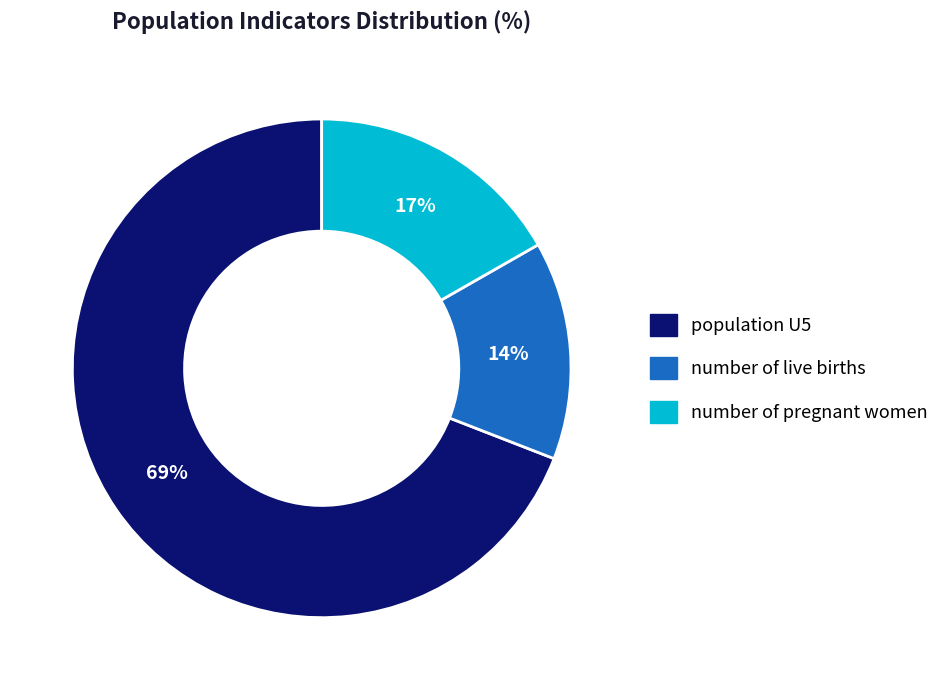

Between number of live births and population U5, which is larger?

population U5